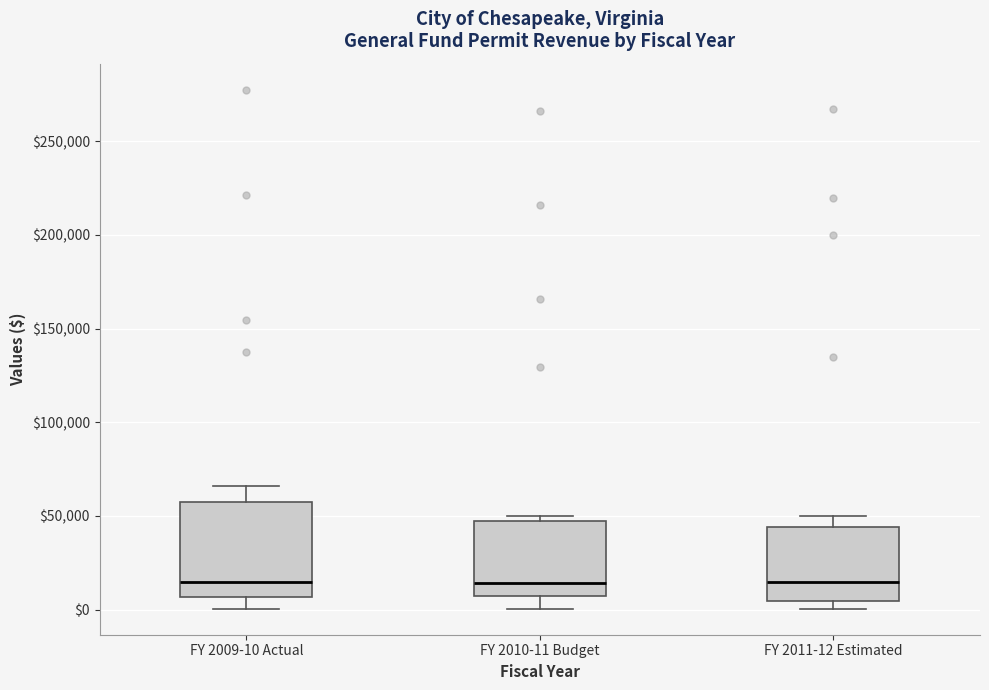

Which box is the tallest, from its lower edge to its upper edge?

FY 2009-10 Actual